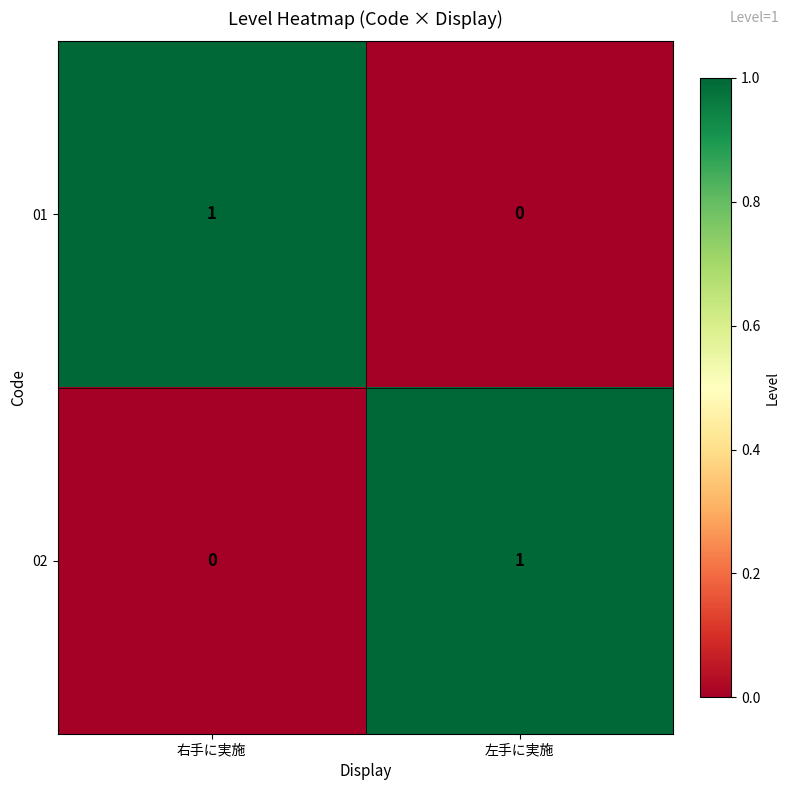

At which label does 01 reach its minimum?

左手に実施